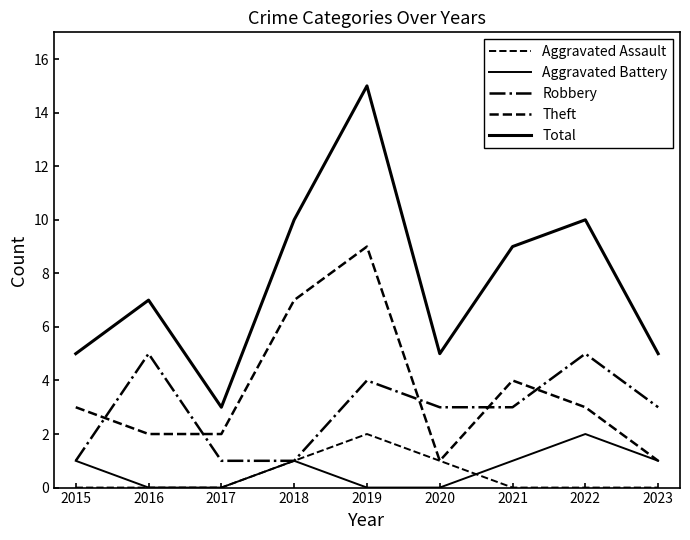

How many lines are shown in the chart?

5